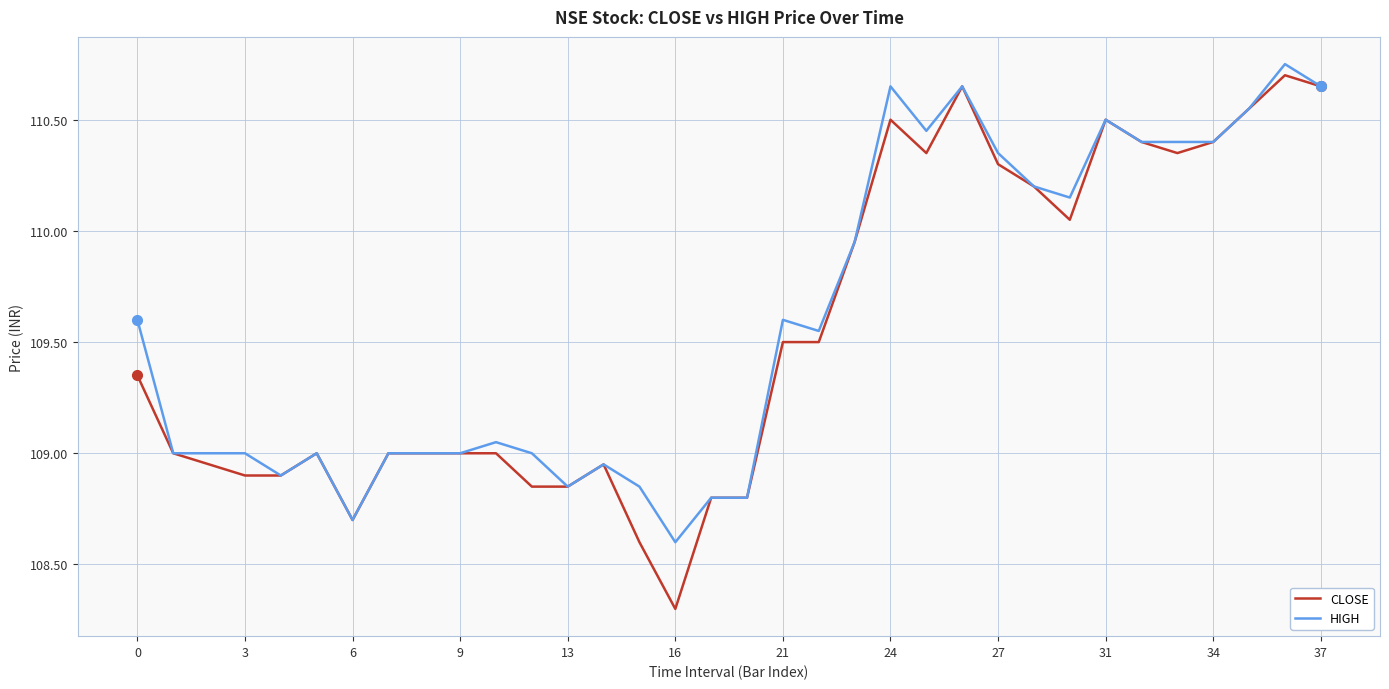

What is the minimum value shown in the chart?

108.3